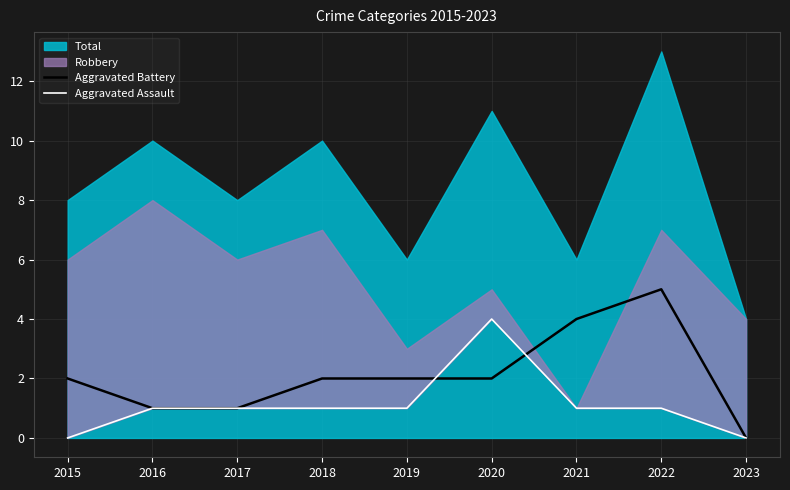

What is the difference between the maximum and minimum values in the Aggravated Assault series?

4